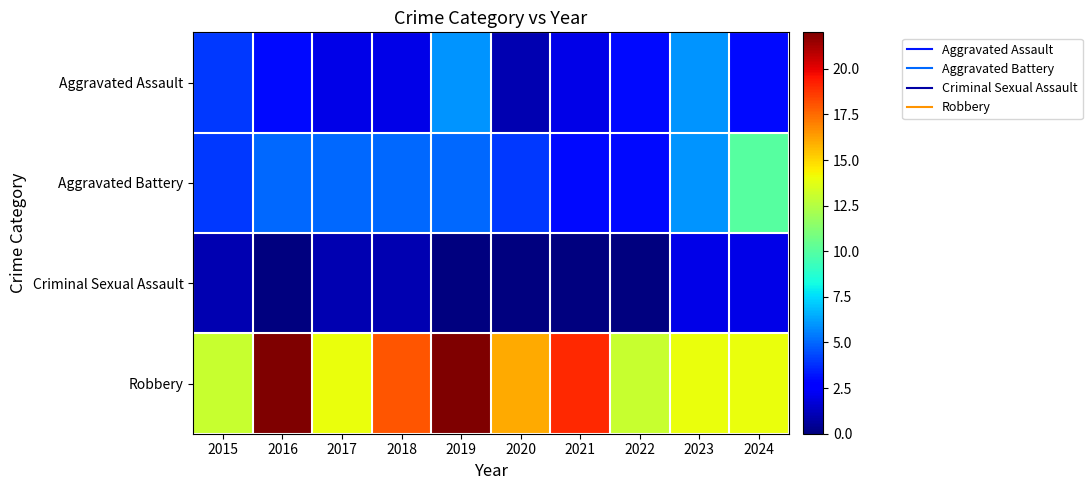

What is the total value across all series at 2020?

21